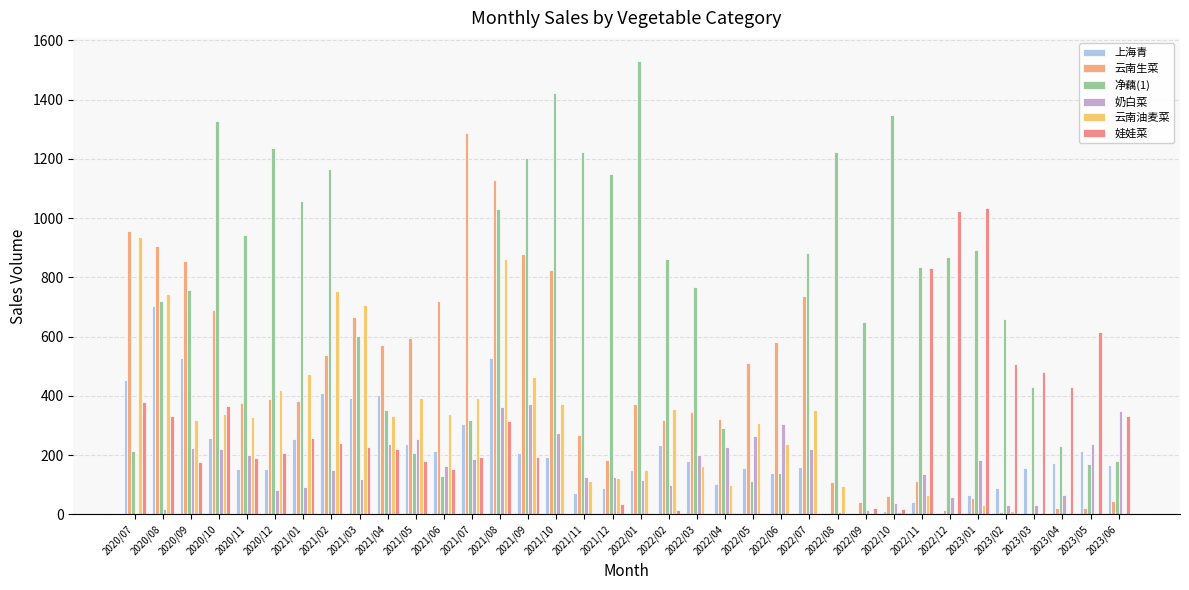

The 云南油麦菜 series shows -405.8 at 2023/04. True or false?

False